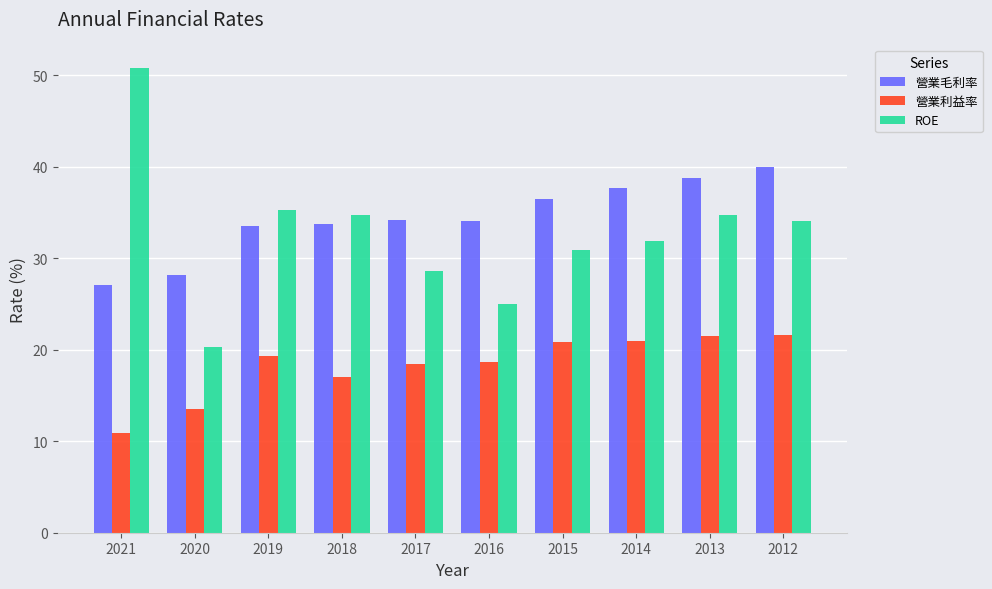

What is the maximum value shown in the chart?

50.8